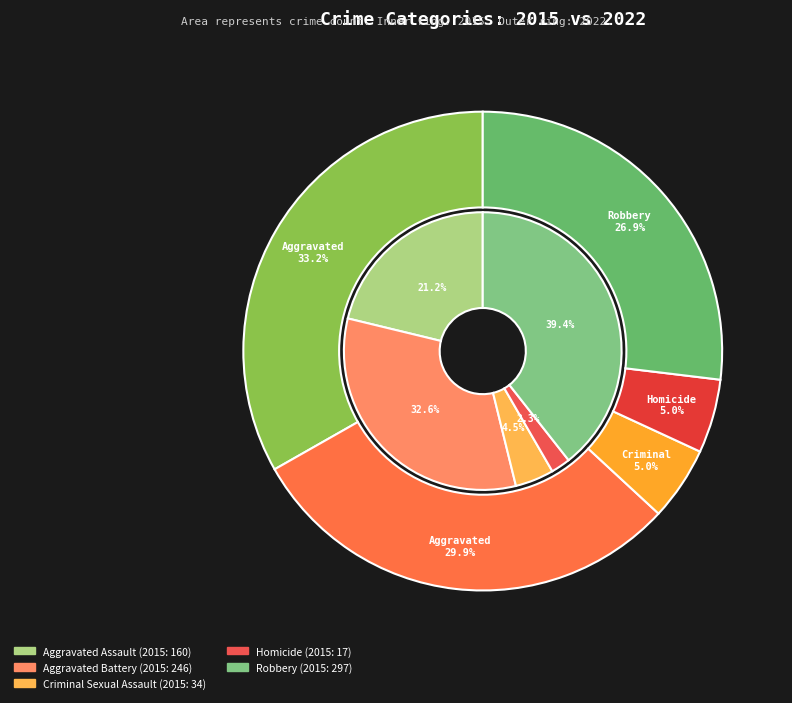

Do values_2022 and 3 together represent more than half of the pie?

No